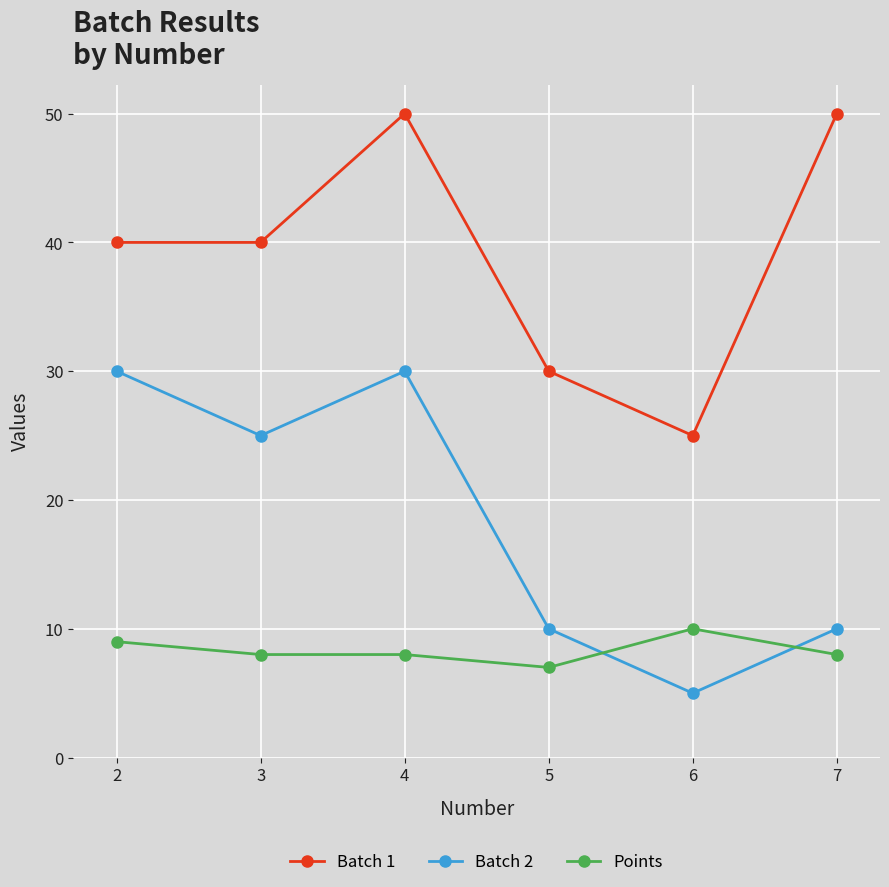

What is the value of the Batch 2 point at the 4th from the left?

10